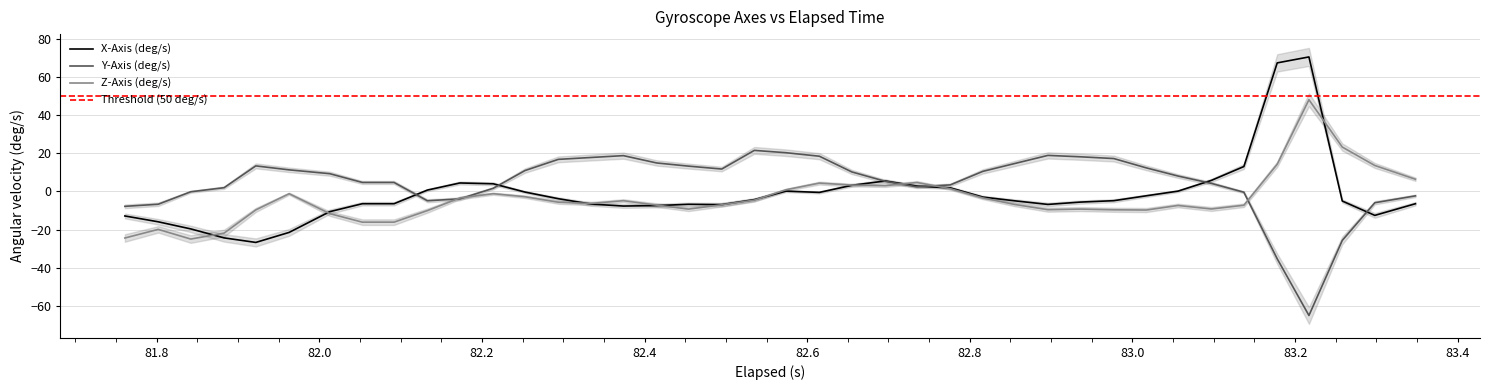

What is the highest value of the X-Axis (deg/s) series?

70.4